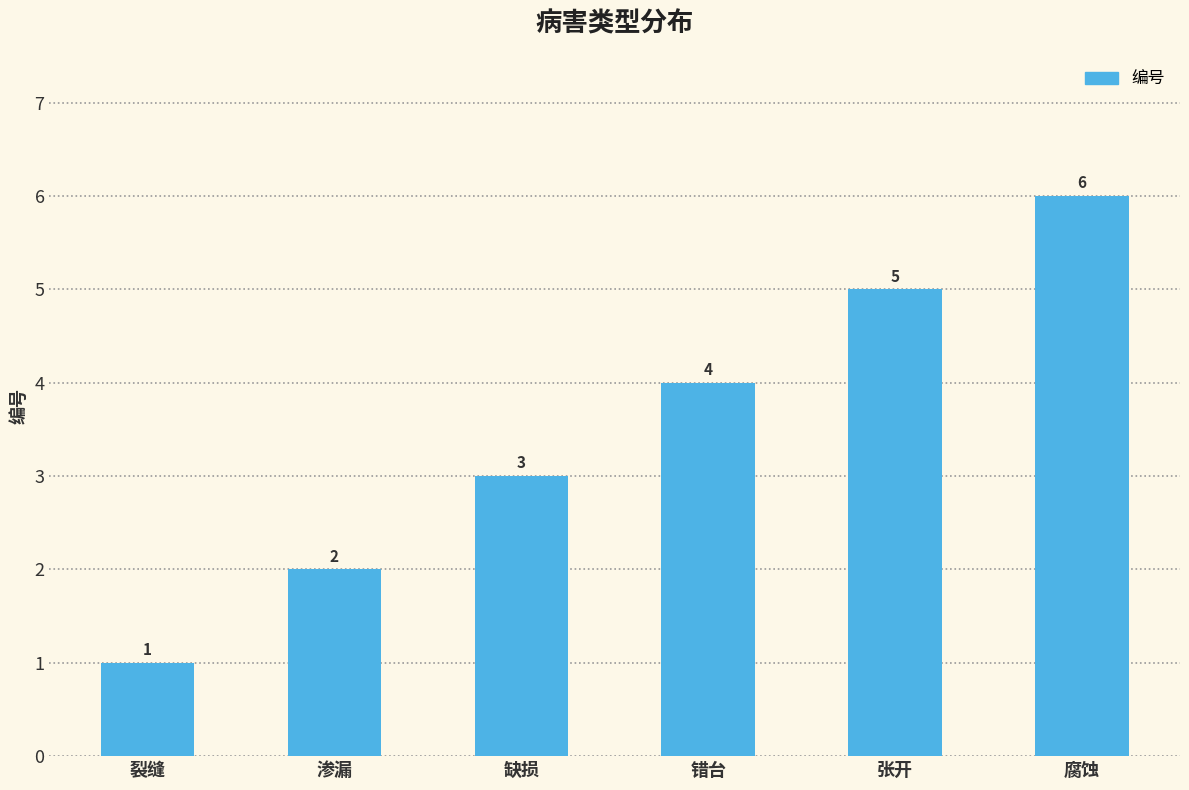

What is the label of the 6th bar from the left?

腐蚀